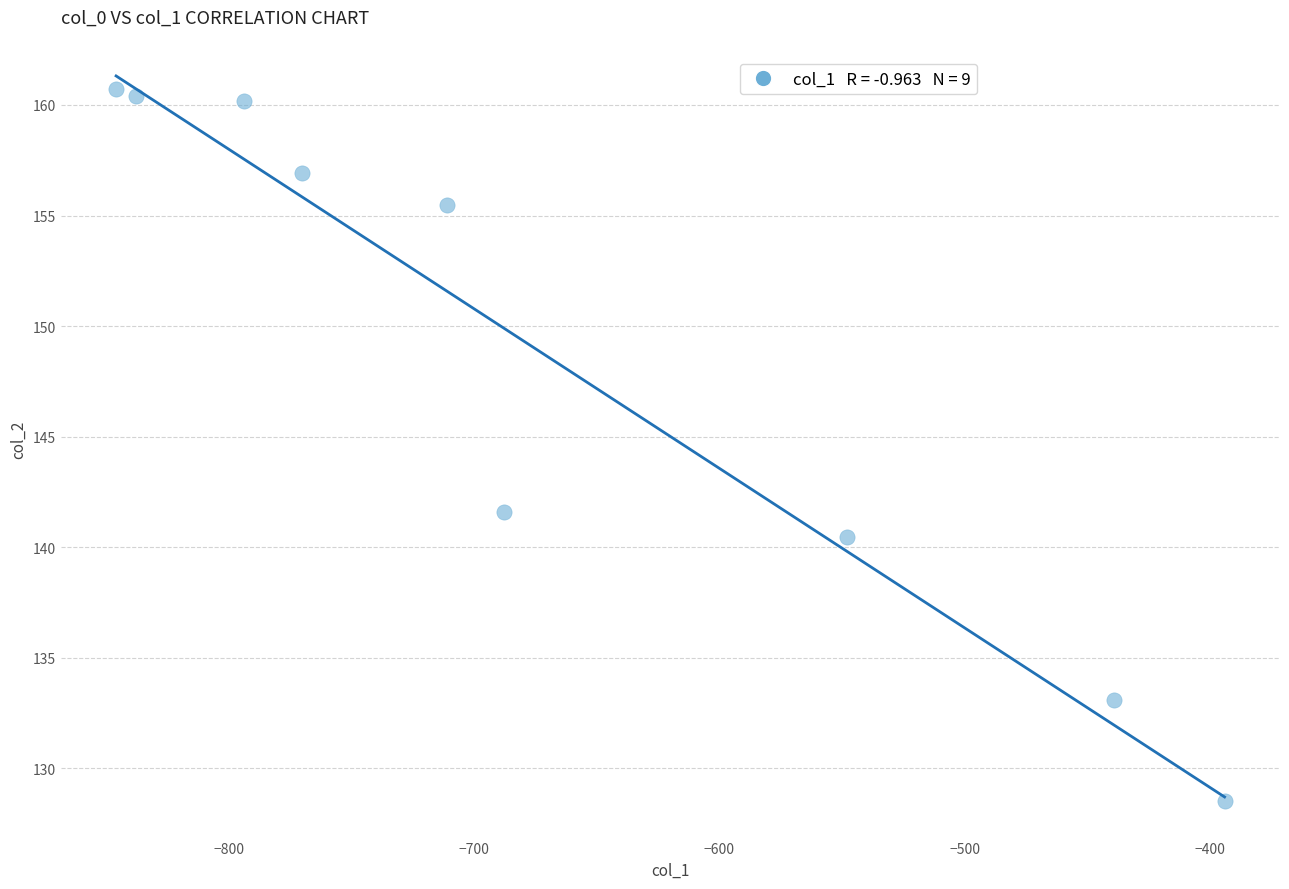

What Y value in the scatter plot is closest to 144?

141.6